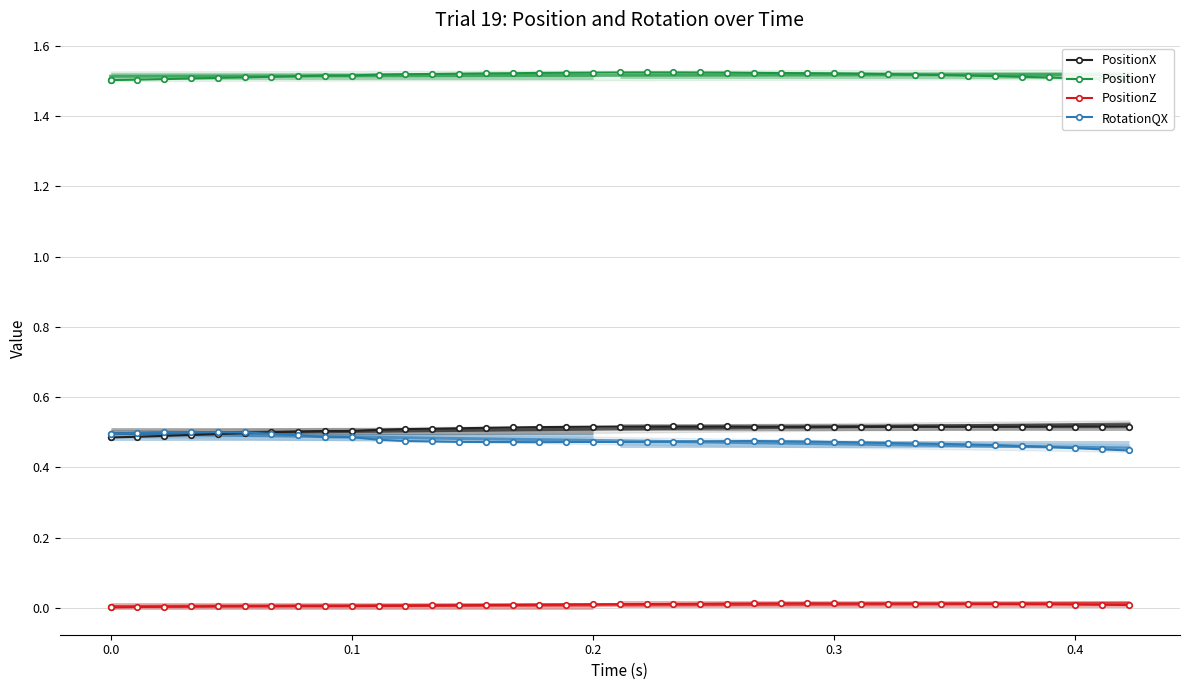

How many categories are shown in the chart?

40